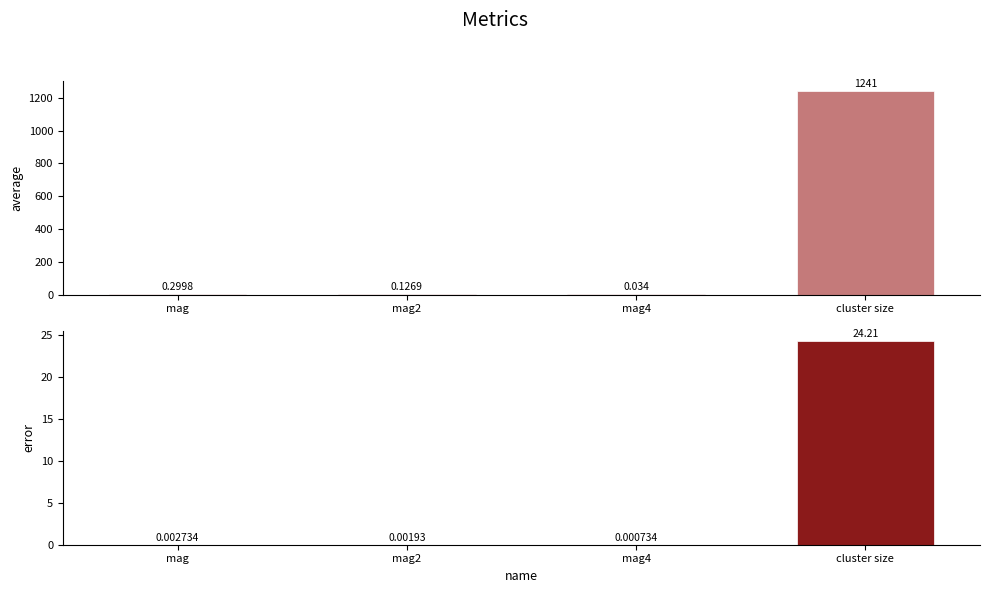

What are all the series names shown in the legend?

average, error